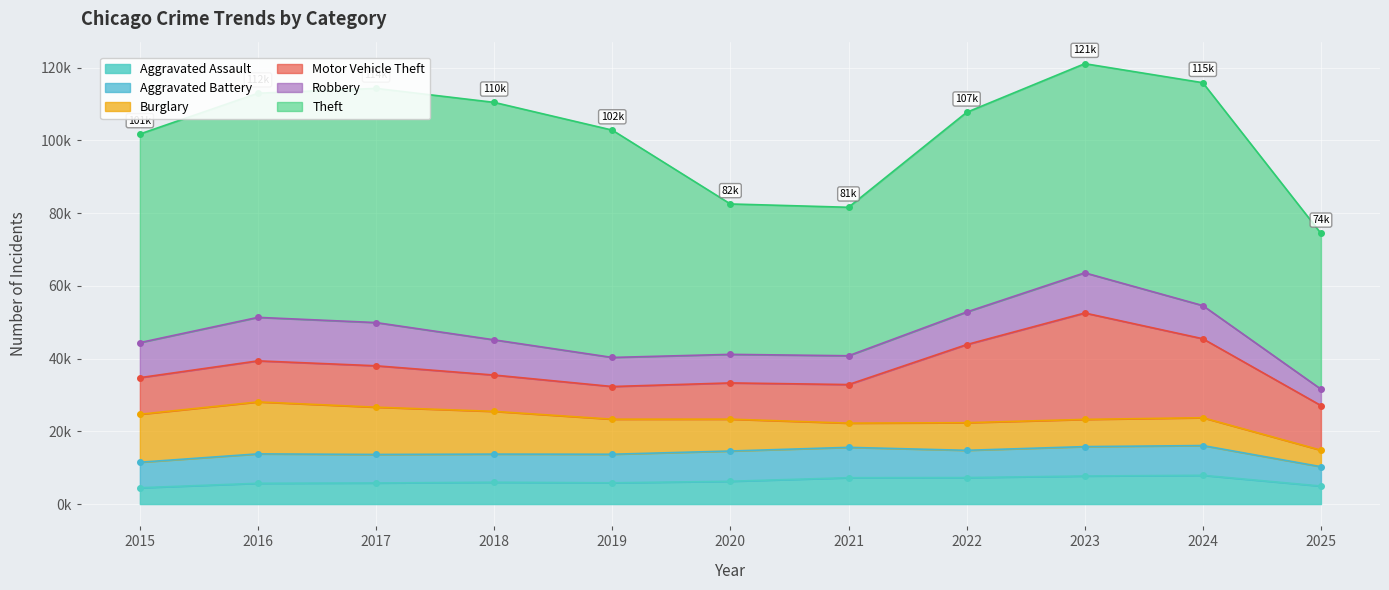

What is the value of the Aggravated Battery point at the 6th from the left?

8320